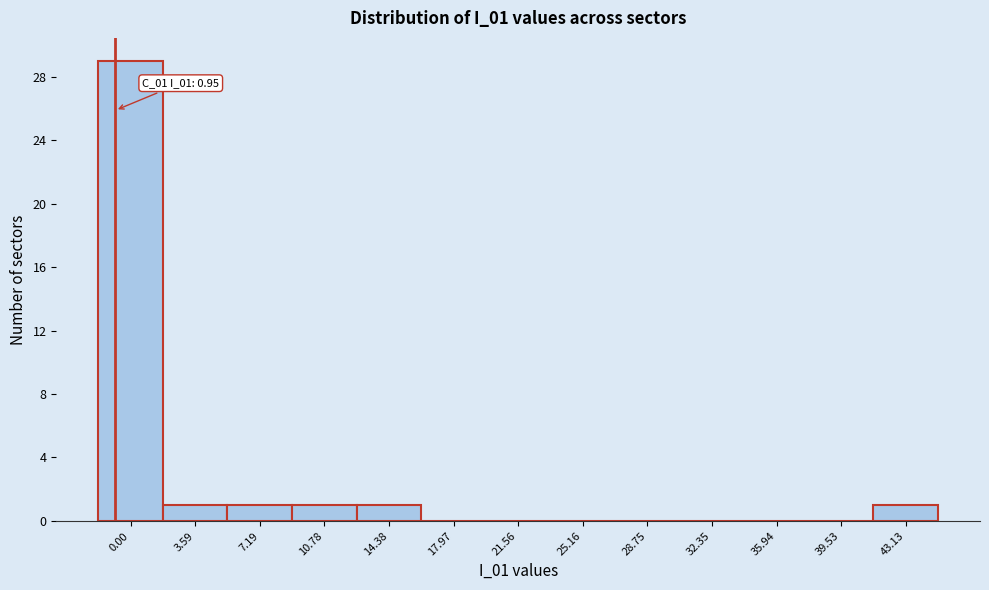

Reading left to right, extract all data points from this chart.

0.00=29	3.59=1	7.19=1	10.78=1	14.38=1	17.97=0	21.56=0	25.16=0	28.75=0	32.35=0	35.94=0	39.53=0	43.13=1